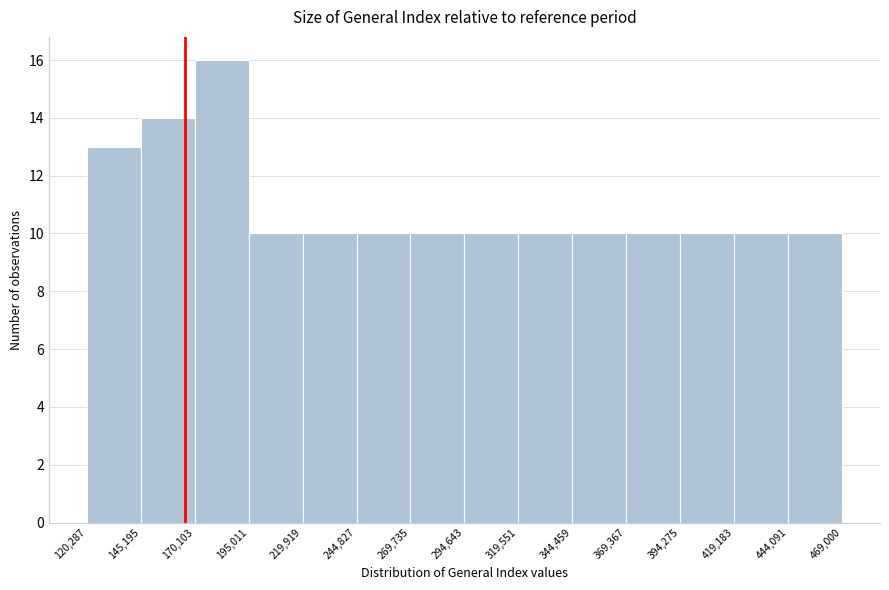

Which range on the x-axis has the tallest bar?

170,103 to 195,011